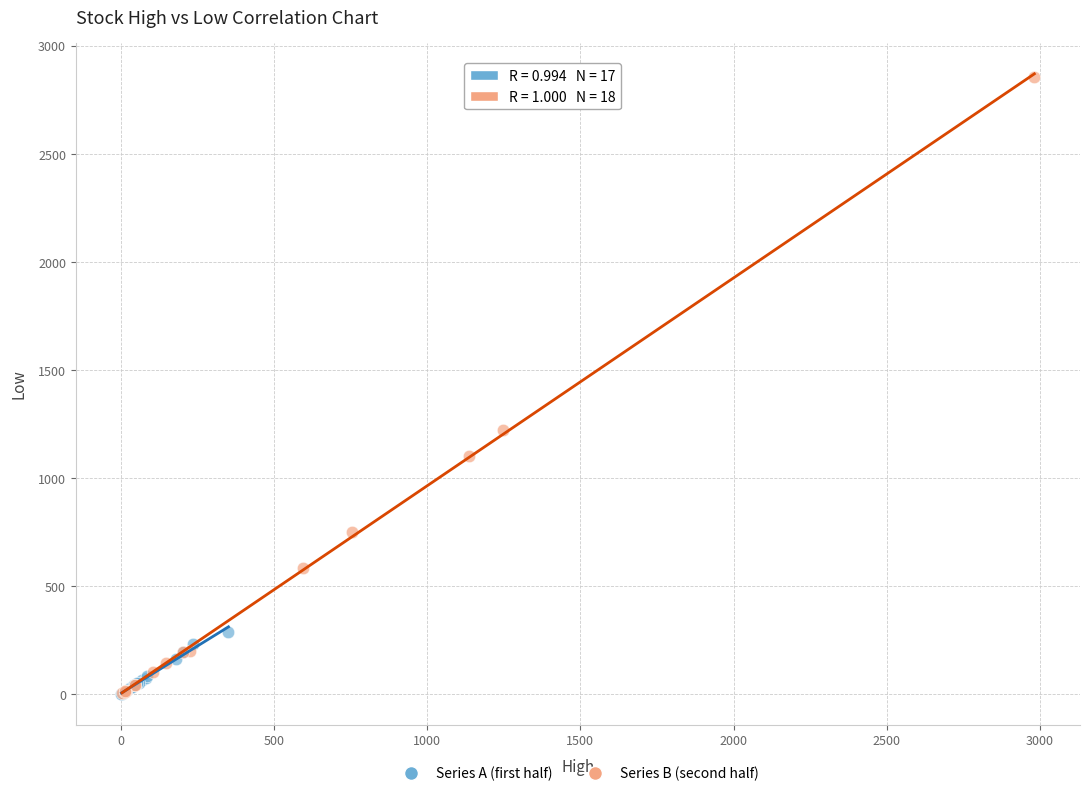

Which series reaches the maximum Y coordinate?

Series B (second half)